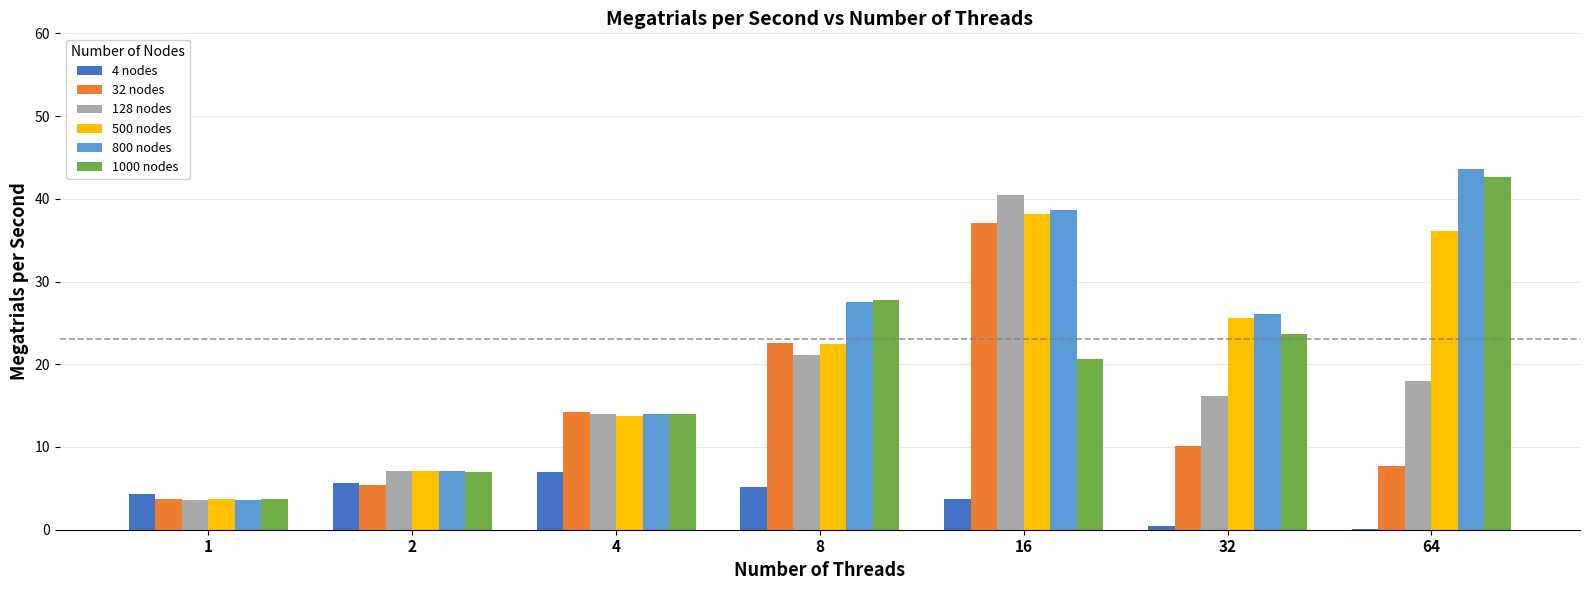

At which category is the sum across all series the highest?

16